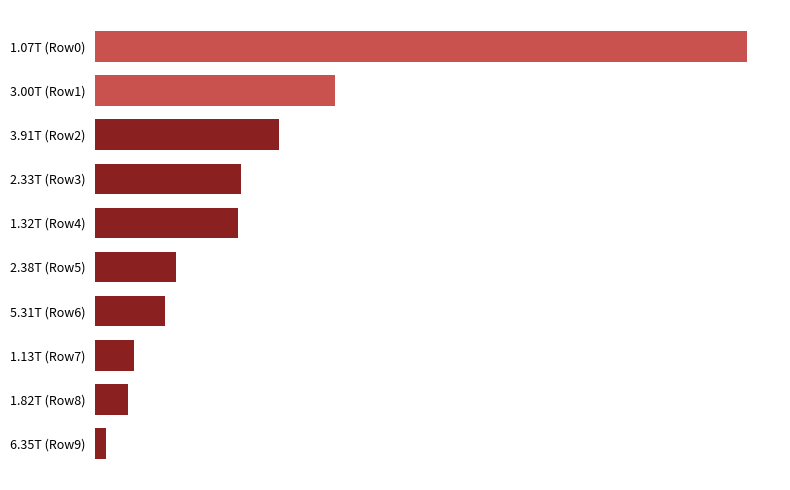

Does the chart contain stacked bars?

No